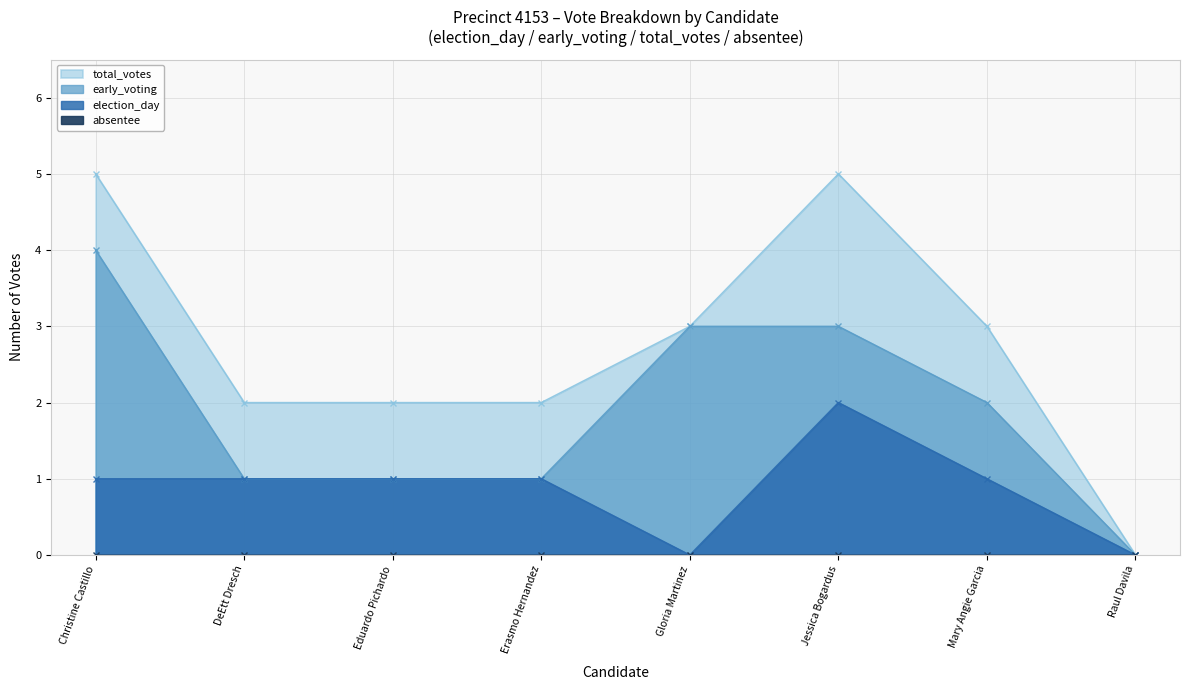

Does the chart have visible grid lines?

Yes